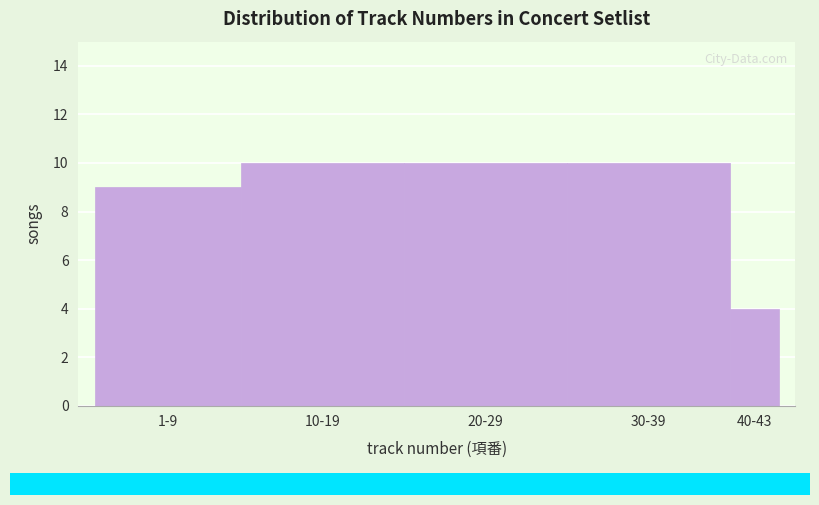

Reading right to left, what are all the values shown in this chart?

4	10	10	10	9